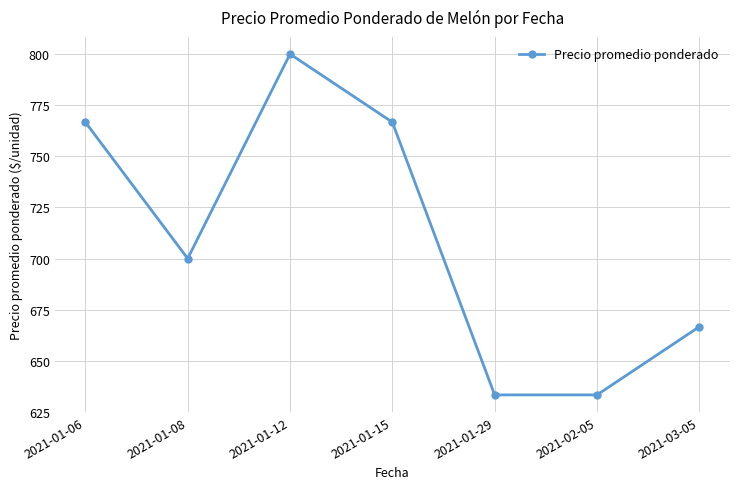

Does the chart display data point markers on the line(s)?

Yes